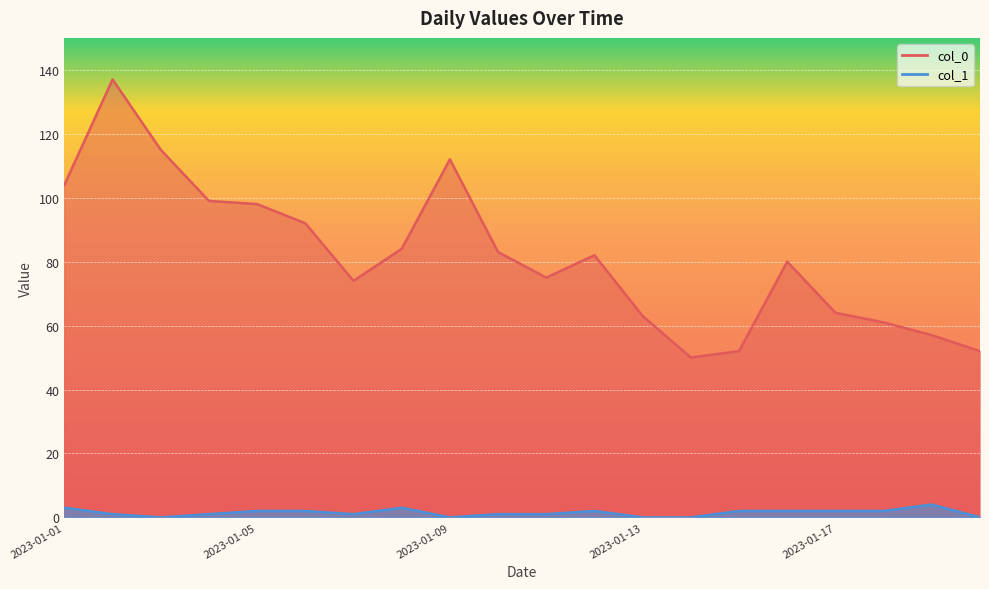

True or false: col_0 has a value of 75 at 2023-01-11.

True